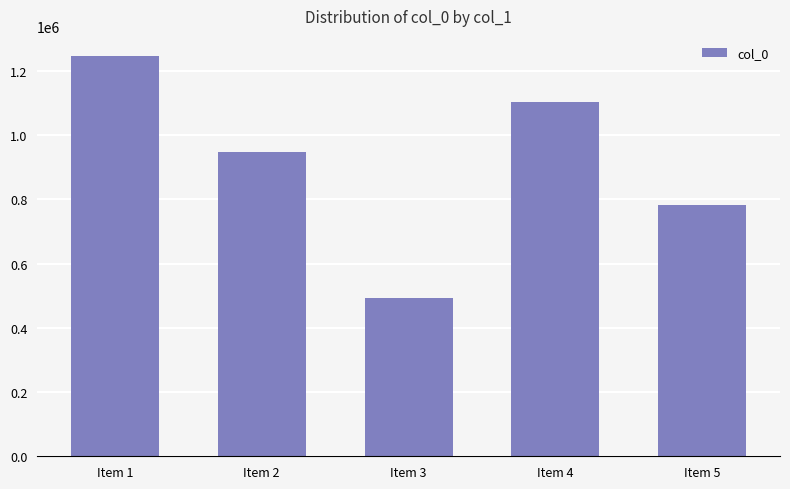

List the labels in order of value, smallest first.

Item 3, Item 5, Item 2, Item 4, Item 1